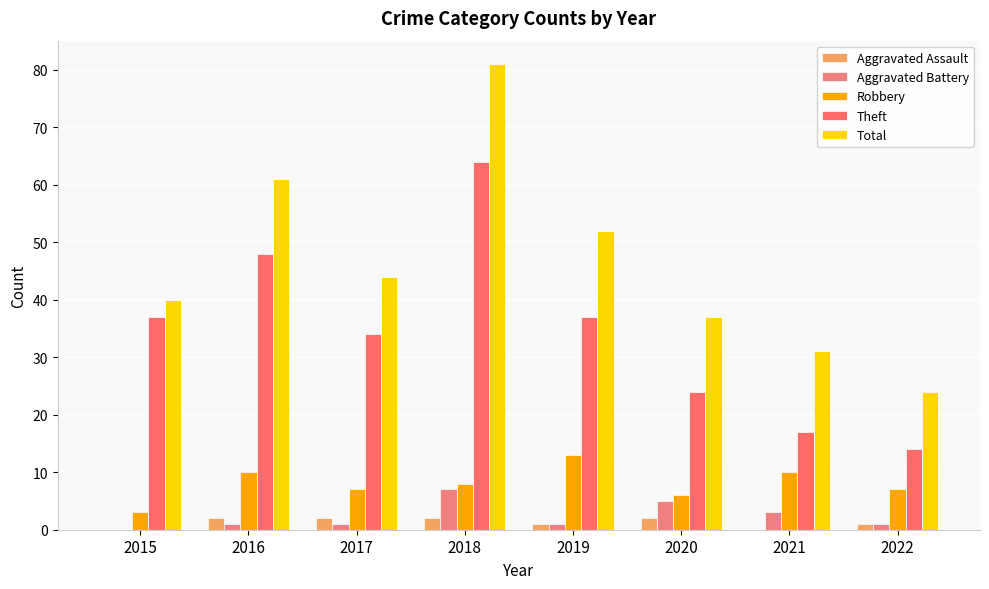

Reading right to left, extract all data points from this chart.

Aggravated Assault: 1	0	2	1	2	2	2	0
Aggravated Battery: 1	3	5	1	7	1	1	0
Robbery: 7	10	6	13	8	7	10	3
Theft: 14	17	24	37	64	34	48	37
Total: 24	31	37	52	81	44	61	40